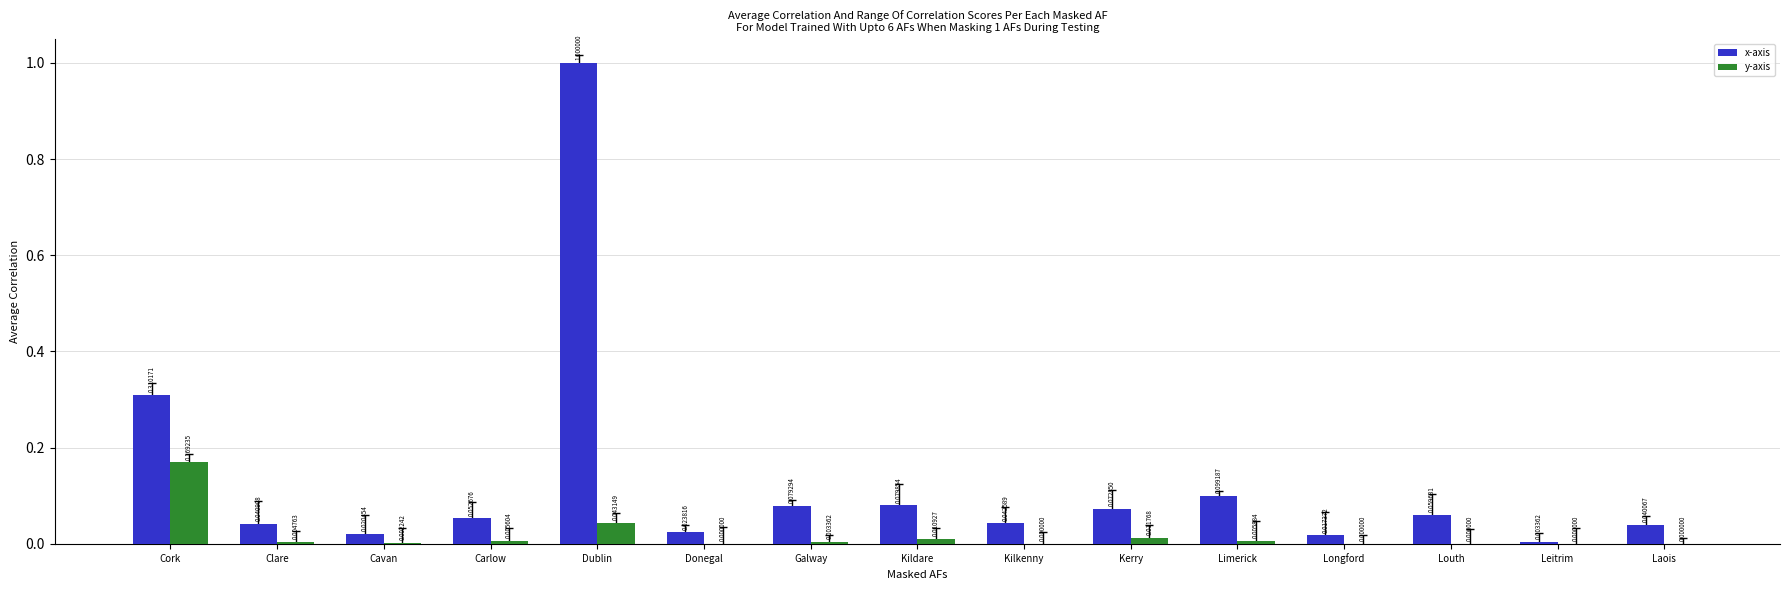

Which series has the largest total across all categories?

x-axis